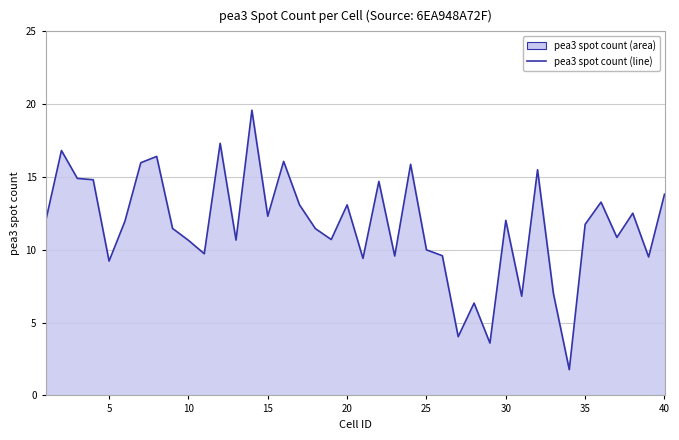

The value at 30 is 12.0. True or false?

True